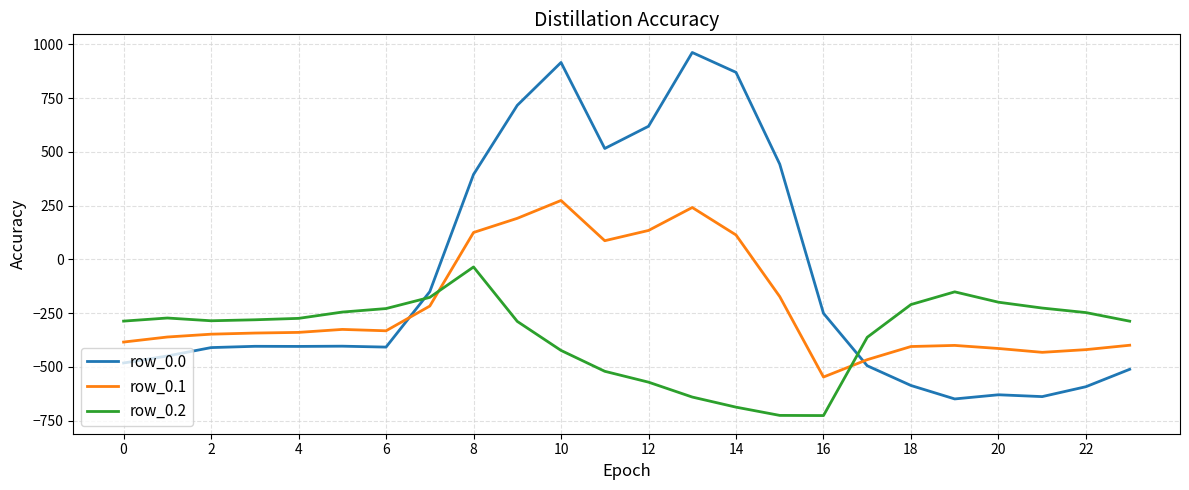

True or false: row_0.2 and row_0.0 intersect in this chart.

True